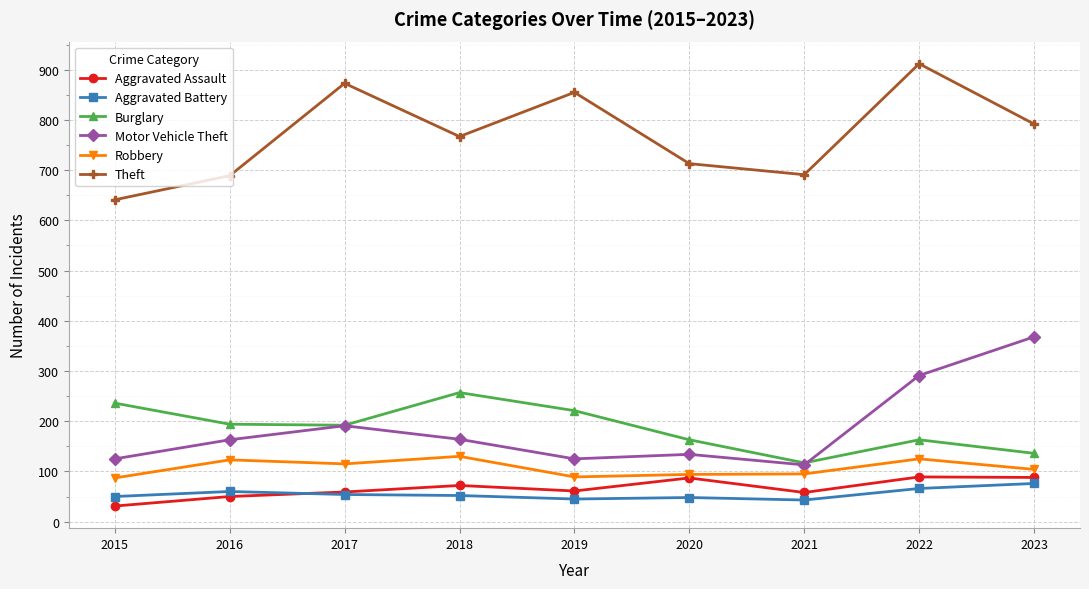

What is the average value of the Aggravated Assault series?

66